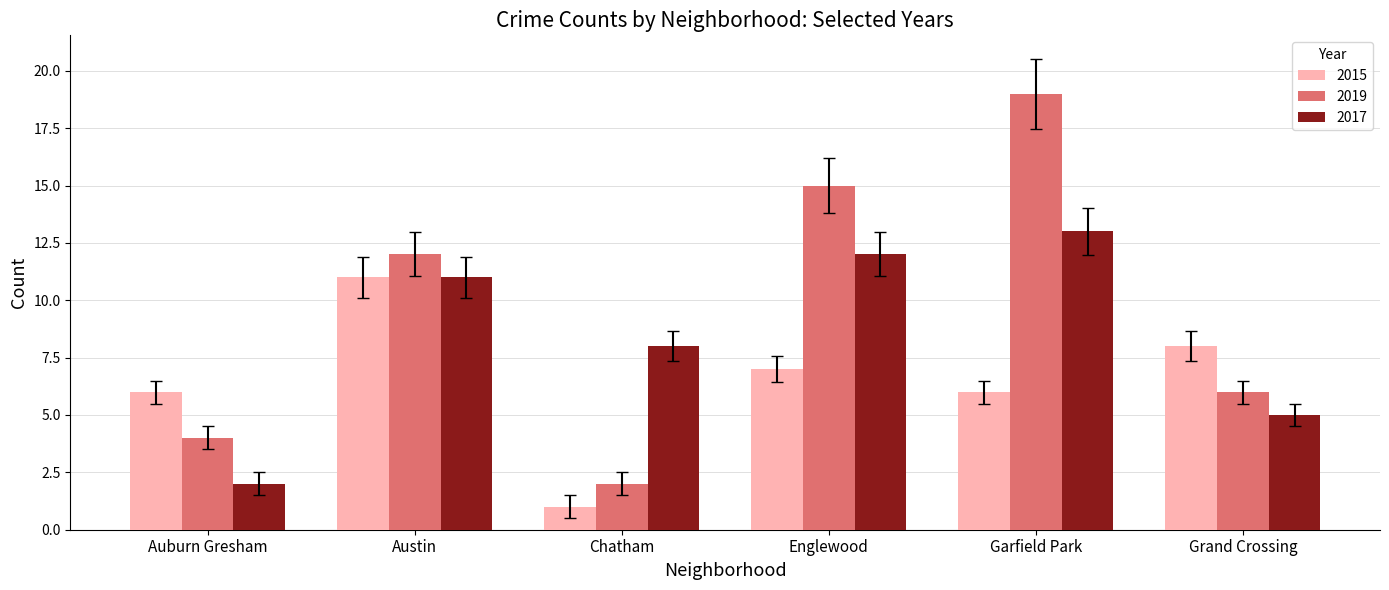

Reading right to left, what are all the values shown in this chart?

2015: 8	6	7	1	11	6
2019: 6	19	15	2	12	4
2017: 5	13	12	8	11	2